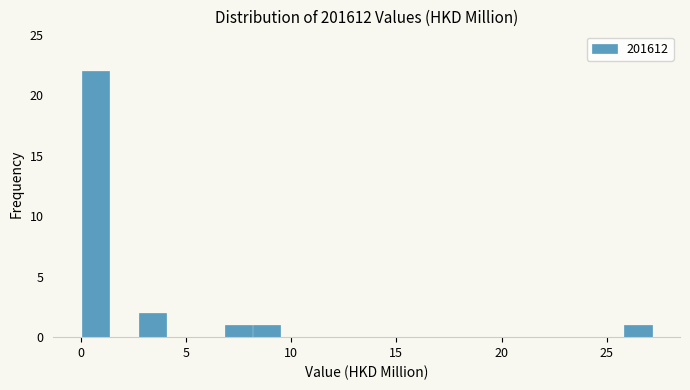

Read against the x-axis, roughly where is the centre of the tallest bar?

0.5